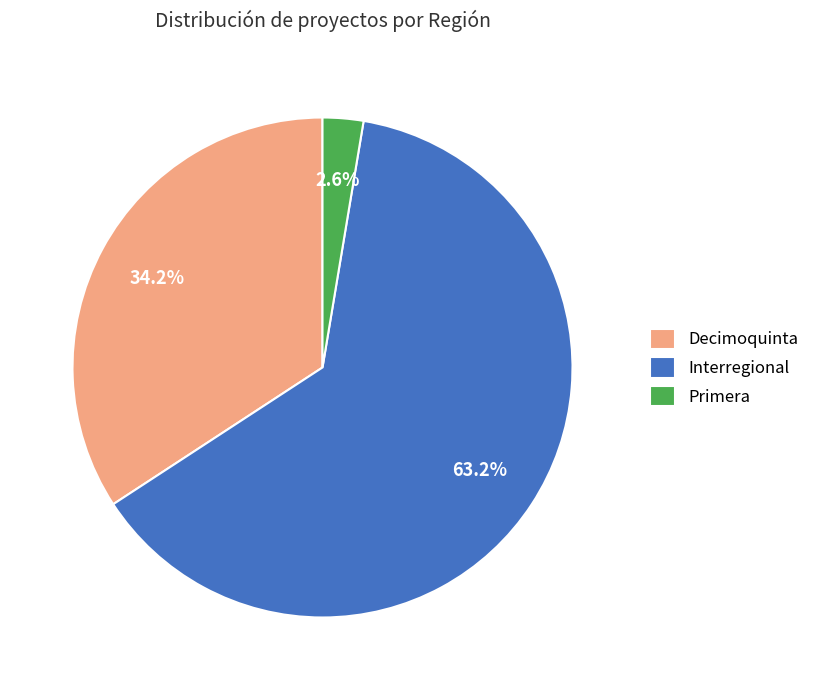

Is it true that Decimoquinta is 24% of the pie?

False